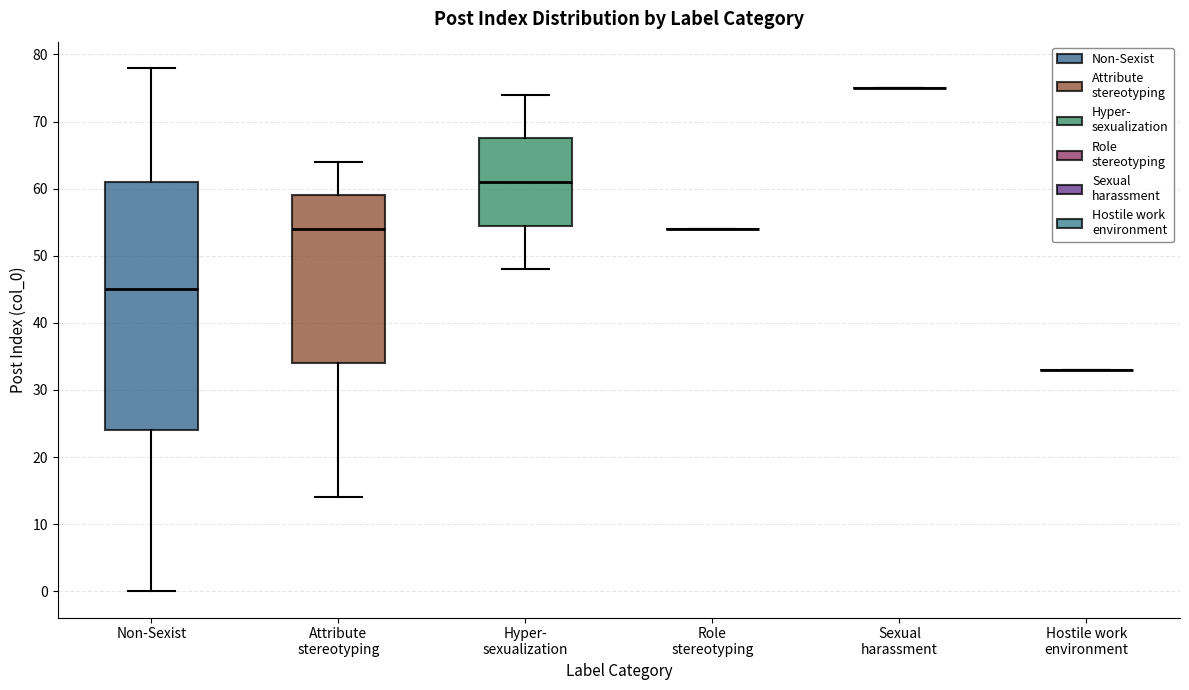

Reading left to right, read every box against the y-axis: the position of its median line, the range the box covers, and the ends of its whiskers. The values are not printed on the chart, so give them approximately, as read against the axis.

Non-Sexist: median 45, box 24 to 61, whiskers 0 to 78
Attribute stereotyping: median 54, box 34 to 59, whiskers 14 to 64
Hyper- sexualization: median 61, box 55 to 68, whiskers 48 to 74
Role stereotyping: box collapsed to a line at 54, whiskers 54 to 54
Sexual harassment: box collapsed to a line at 75, whiskers 75 to 75
Hostile work environment: box collapsed to a line at 33, whiskers 33 to 33